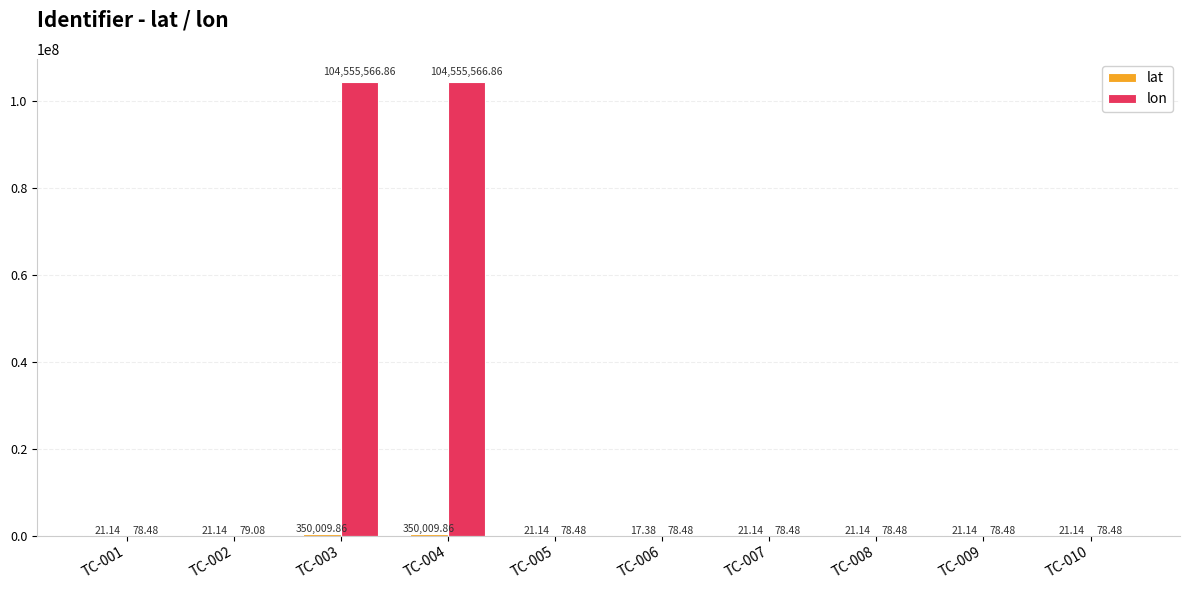

Which series has the largest total across all categories?

lon